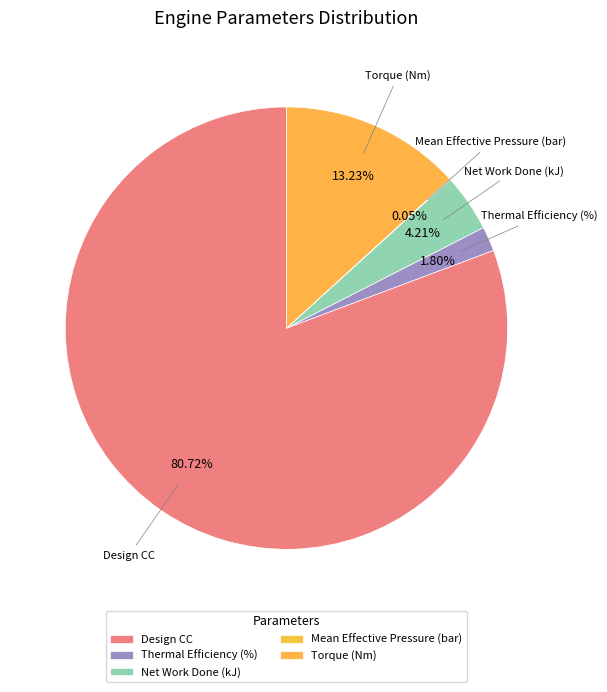

True or false: Design CC accounts for 81% of the total.

True